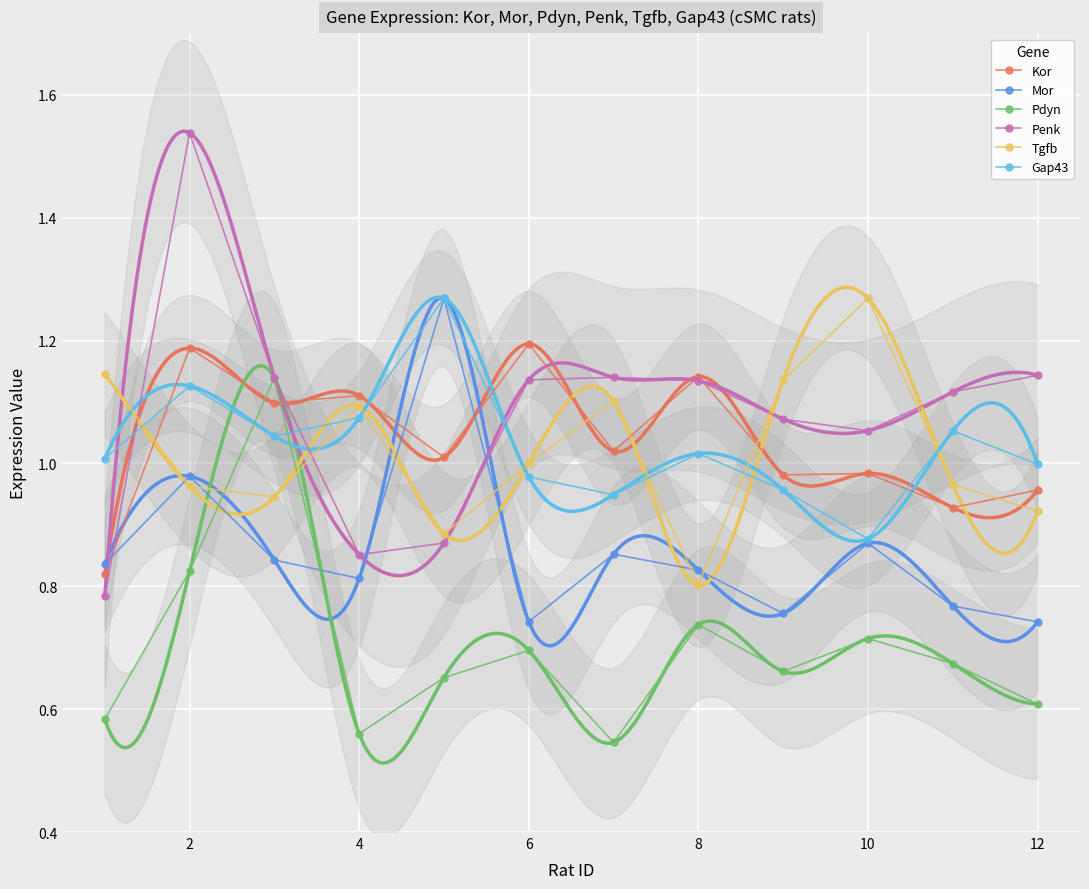

How many interior local valleys does the Kor series have?

5